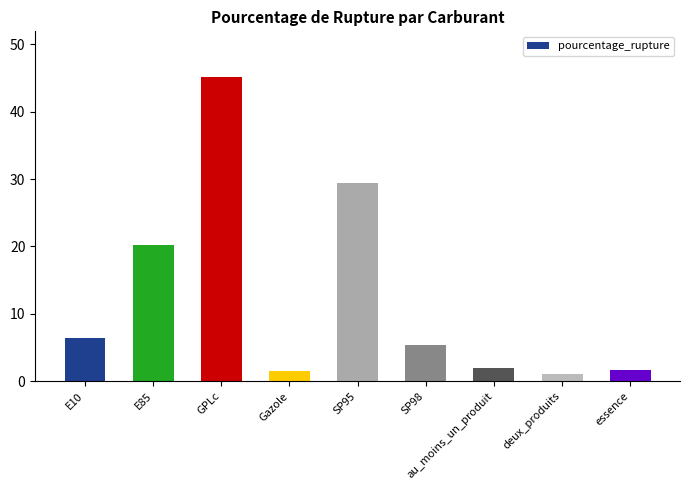

What is the value of the 9th bar from the left?

1.7